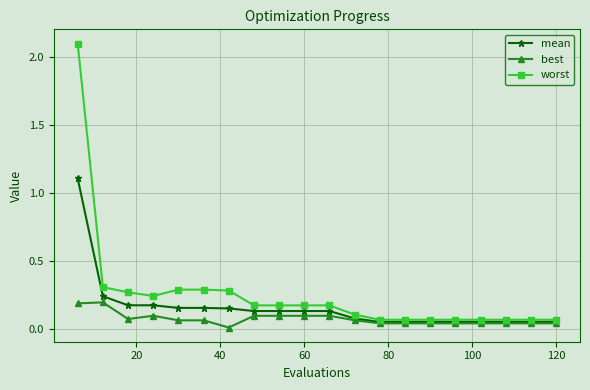

Which series has the largest total across all categories?

worst